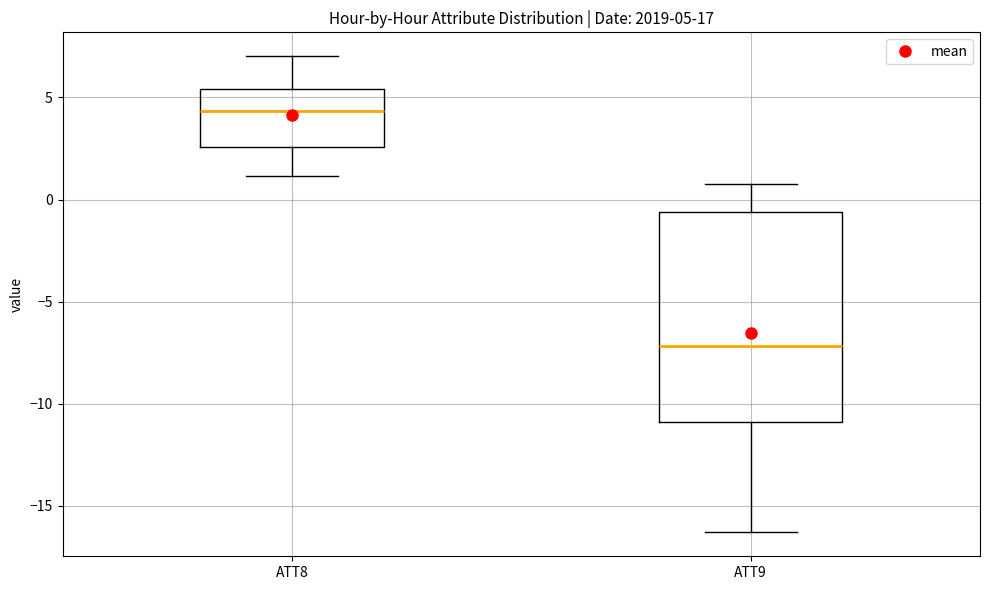

Which box has the highest median line?

ATT8